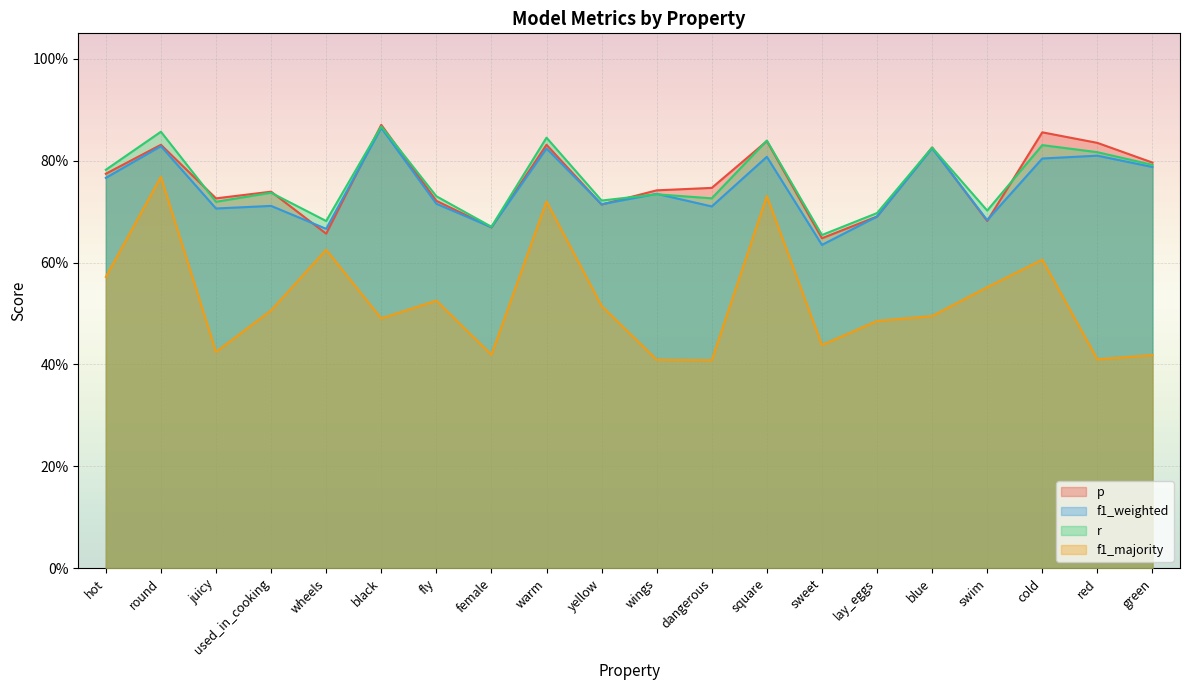

Which series ends up on top after the final intersection of r and p?

p